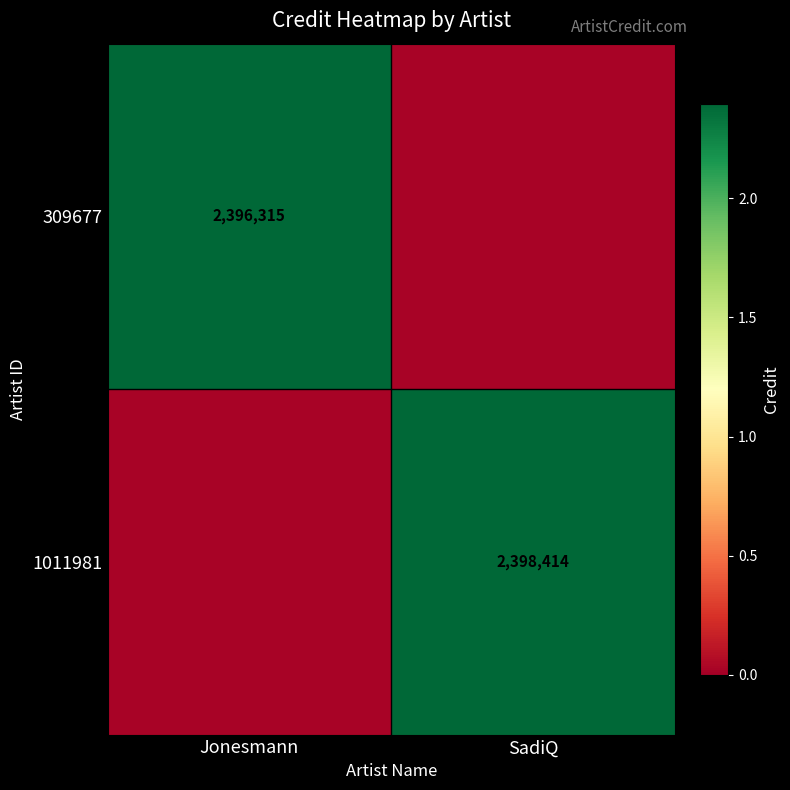

Count the number of data series in this chart.

2